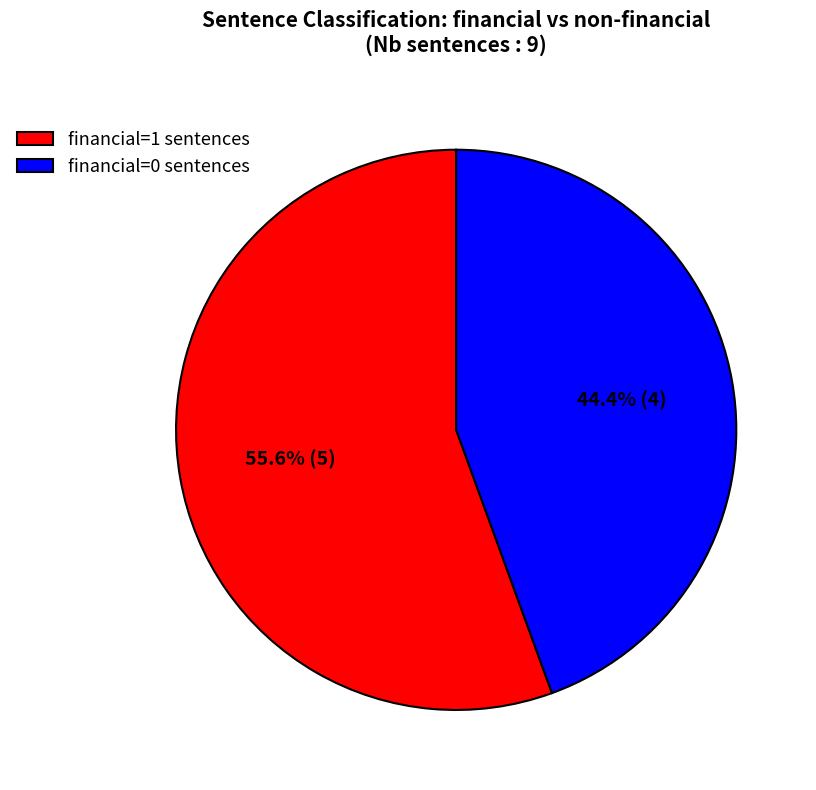

What is the smallest slice in the pie chart?

financial=0 sentences